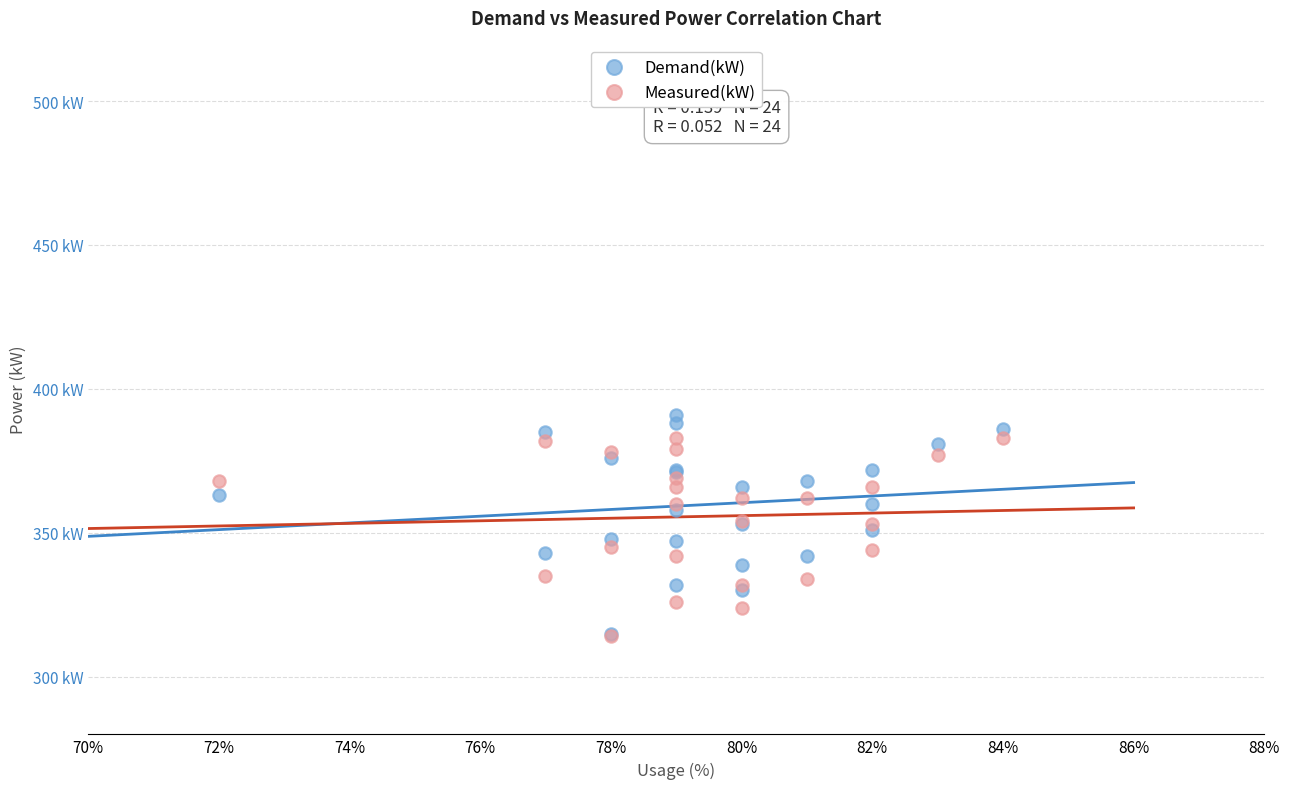

What are all the series names shown in the legend?

Demand(kW), Measured(kW)